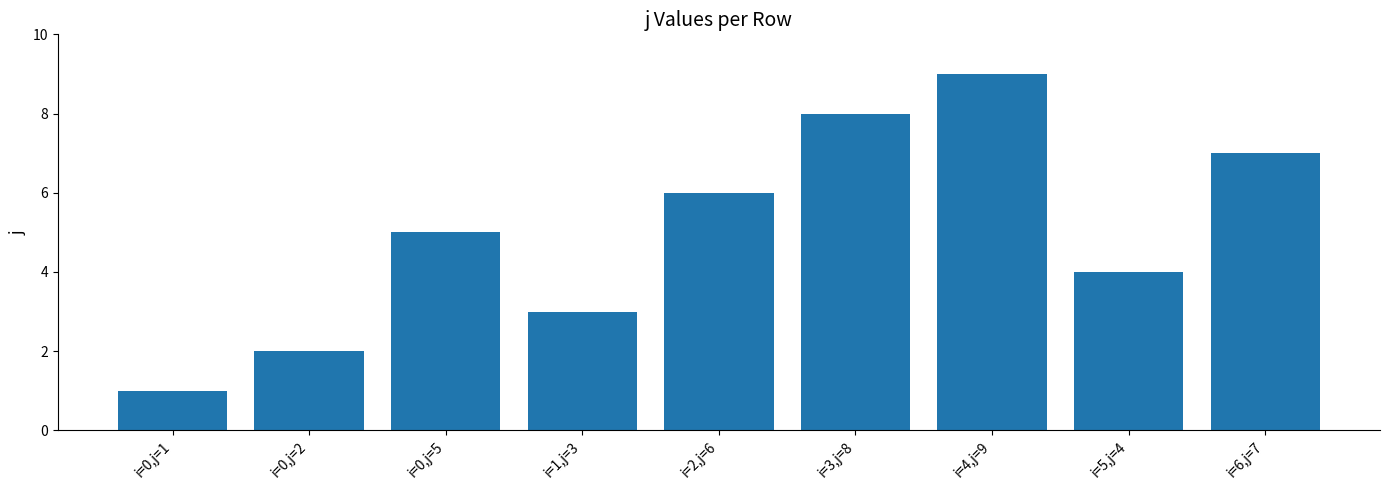

What is the value of the 5th bar from the left?

6